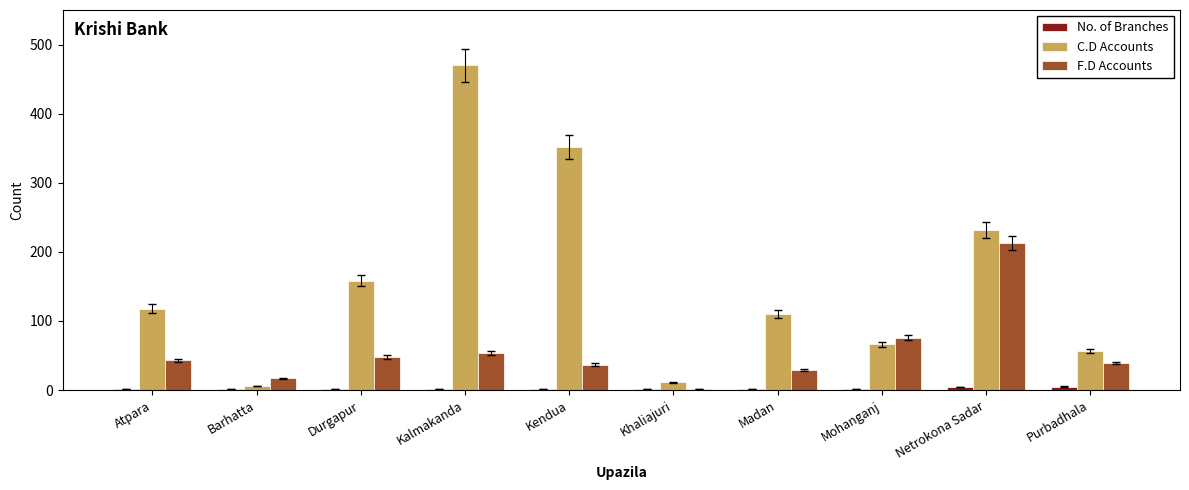

Is the value of C.D Accounts at Purbadhala greater than the value of F.D Accounts at Mohanganj?

No